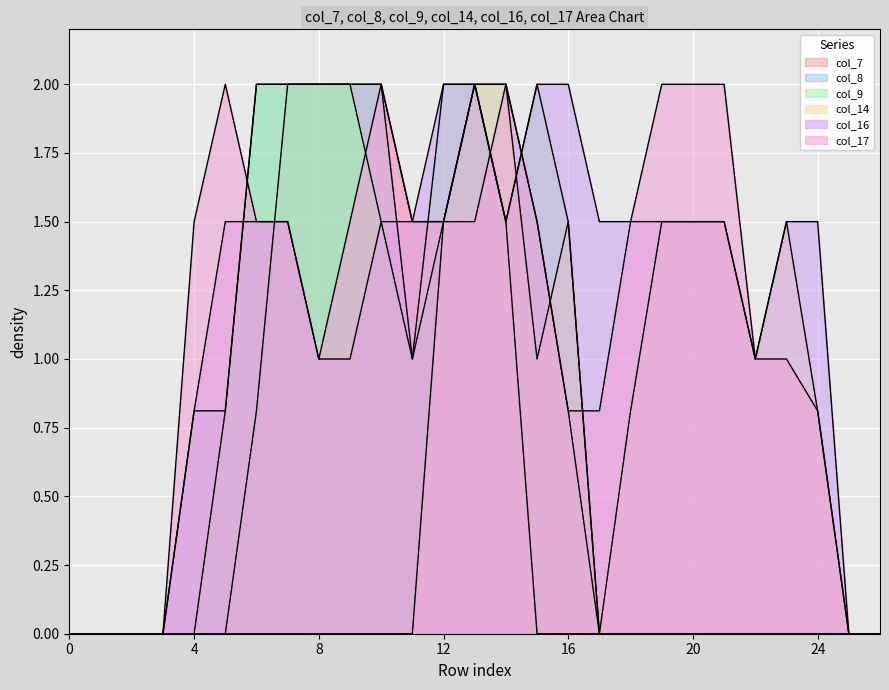

The col_7 series shows 1.5 at 14. True or false?

True